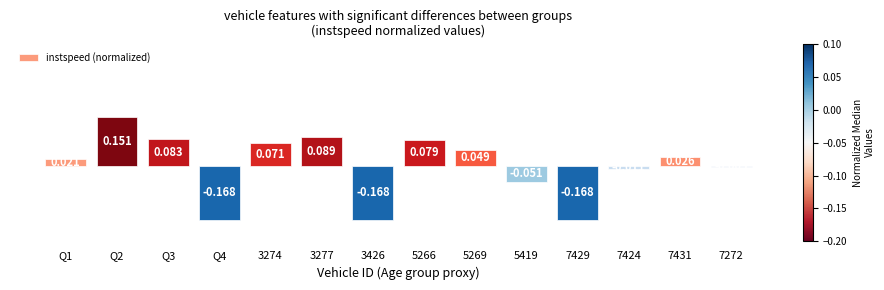

What is the difference between the maximum and minimum values?

0.3